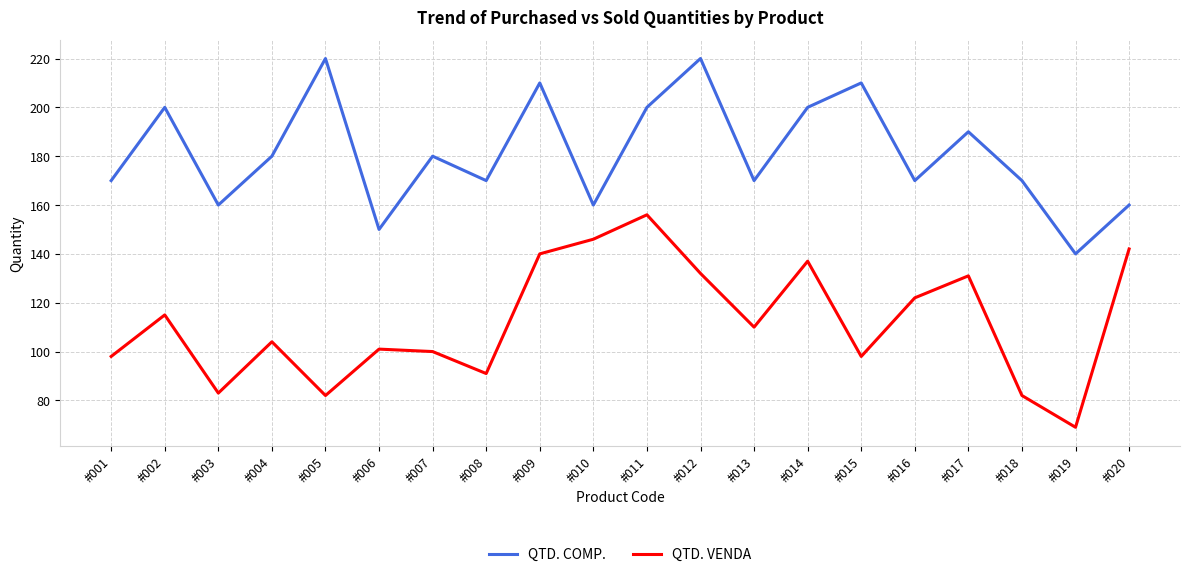

Where is the first local minimum for QTD. VENDA?

#003